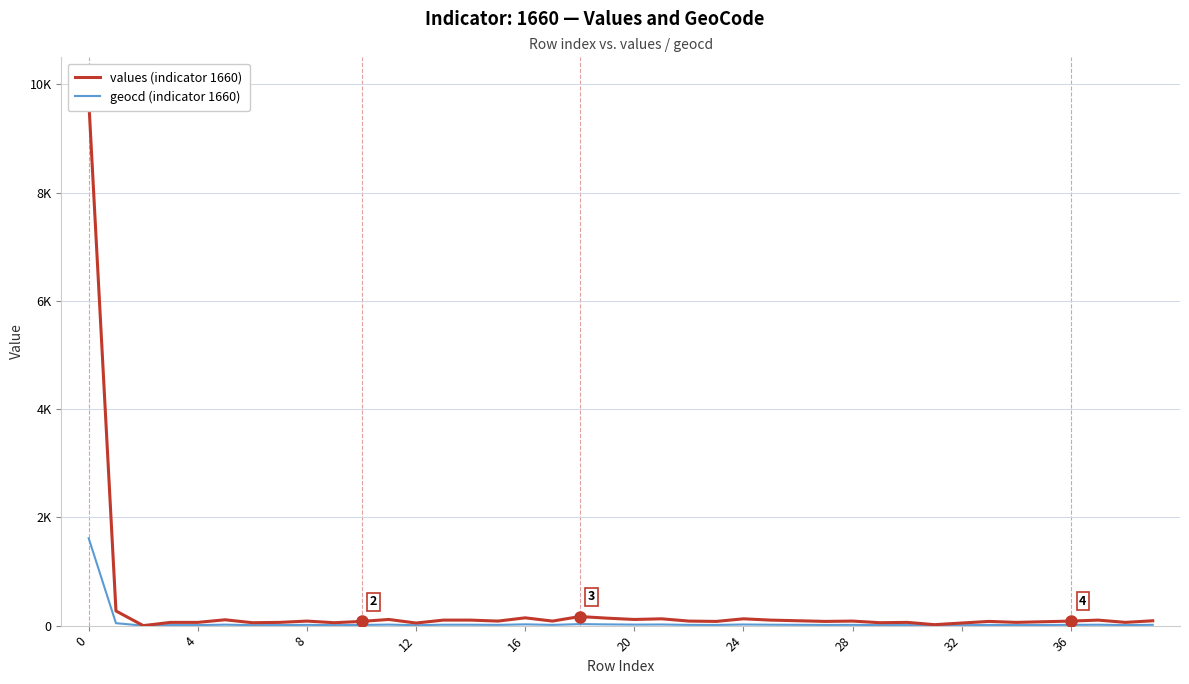

The value of geocd (indicator 1660) at 19 is 23. True or false?

True